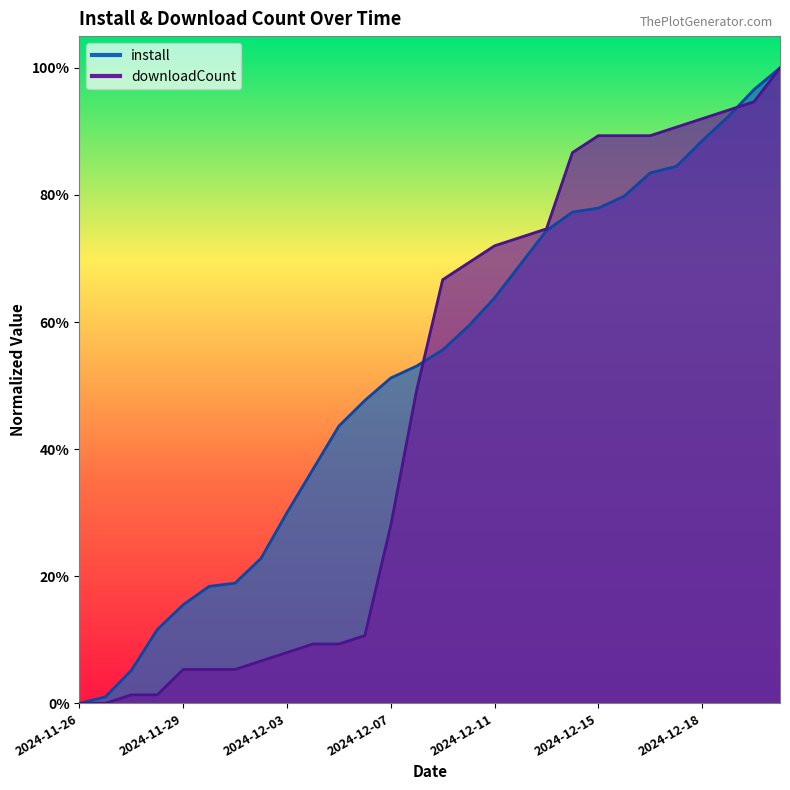

What is the sum of the install values at 2024-12-04 and 2024-12-14?

1.1